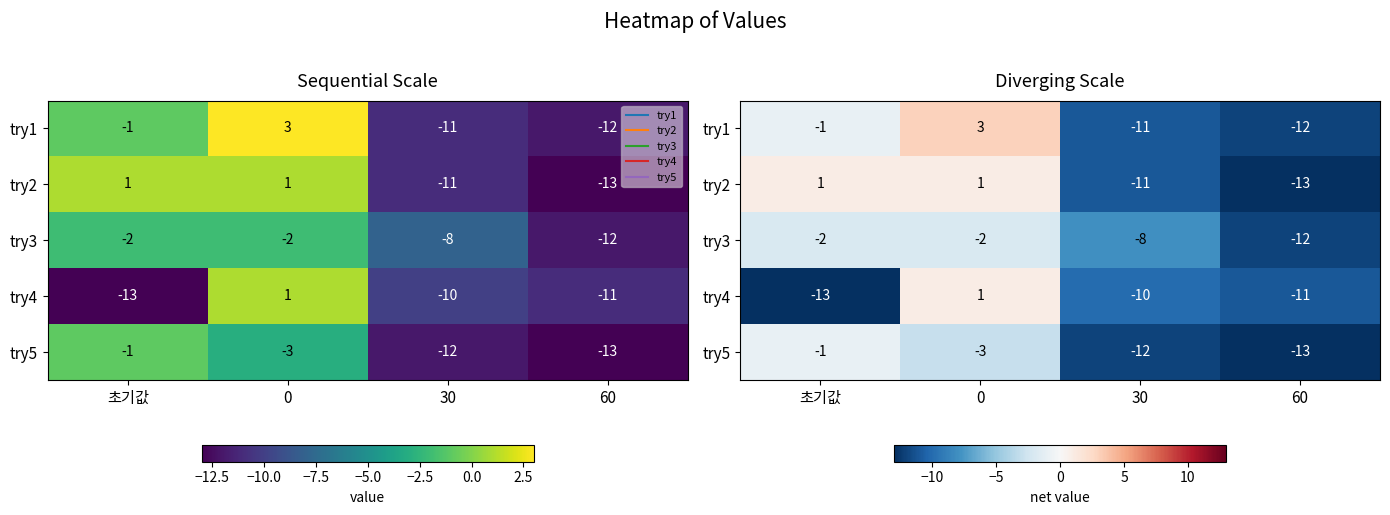

What is the total value across all series at 30?

-52